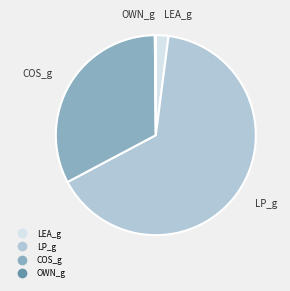

What is the largest slice in the pie chart?

LP_g